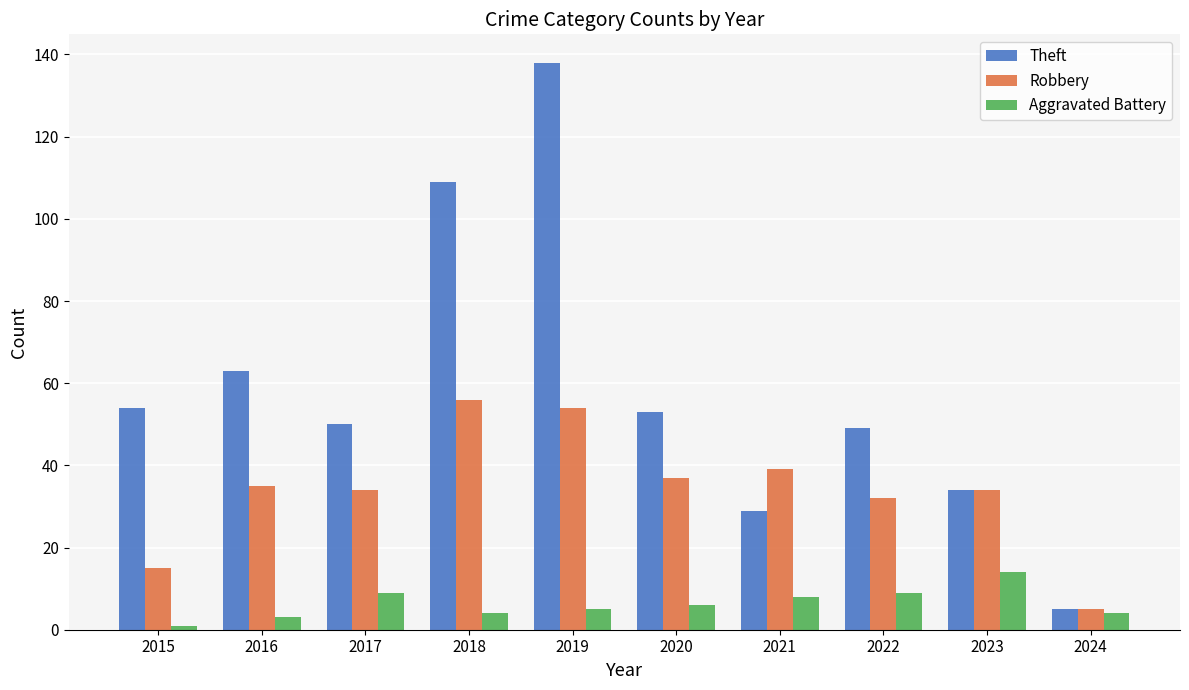

Reading right to left, list all the values displayed in this chart.

Theft: 2024=5	2023=34	2022=49	2021=29	2020=53	2019=138	2018=109	2017=50	2016=63	2015=54
Robbery: 2024=5	2023=34	2022=32	2021=39	2020=37	2019=54	2018=56	2017=34	2016=35	2015=15
Aggravated Battery: 2024=4	2023=14	2022=9	2021=8	2020=6	2019=5	2018=4	2017=9	2016=3	2015=1